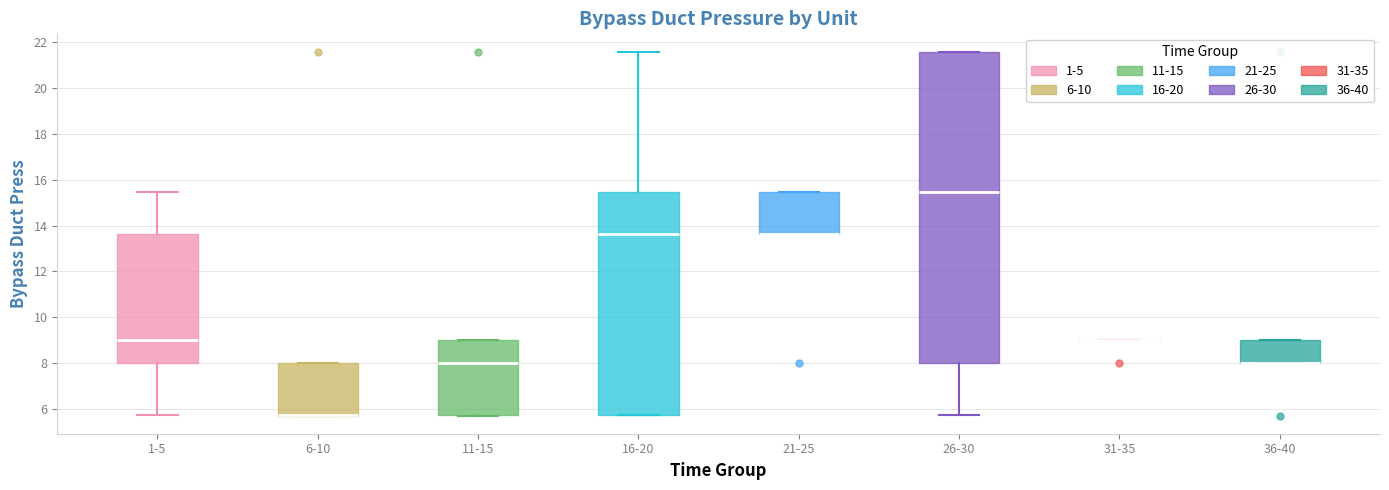

Comparing the boxes themselves (not the whiskers), which one is the tallest?

26-30